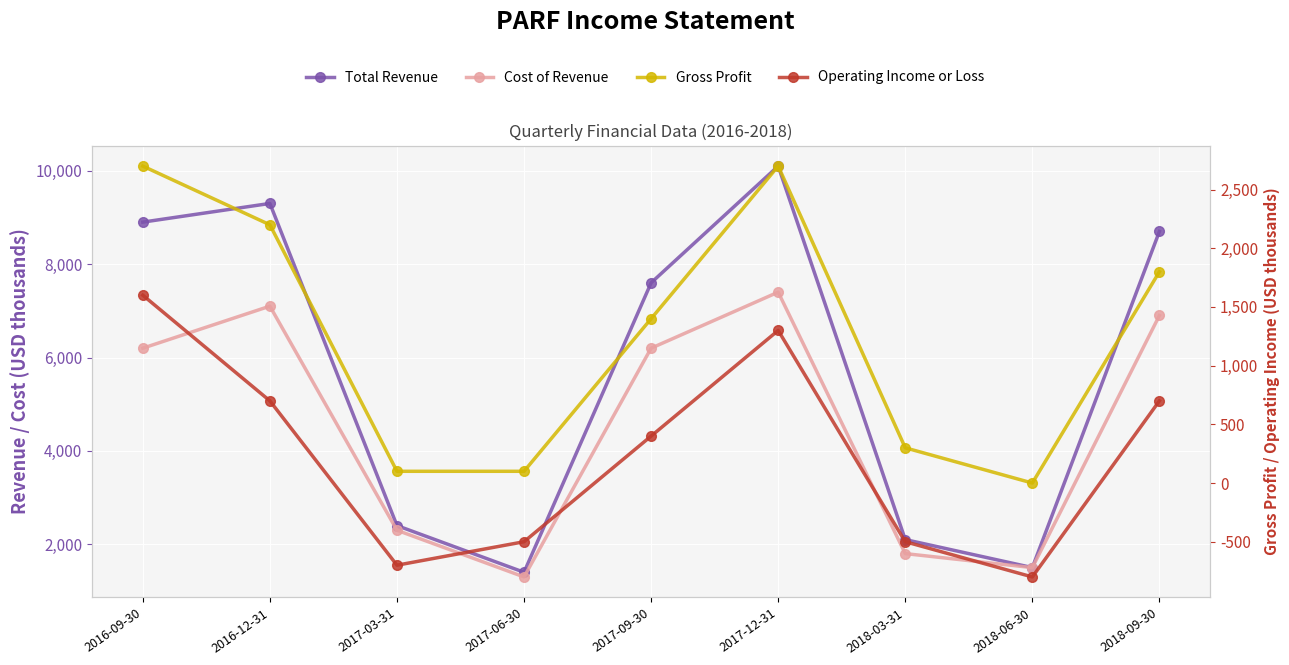

At which category does the chart reach its peak across all series?

2017-12-31